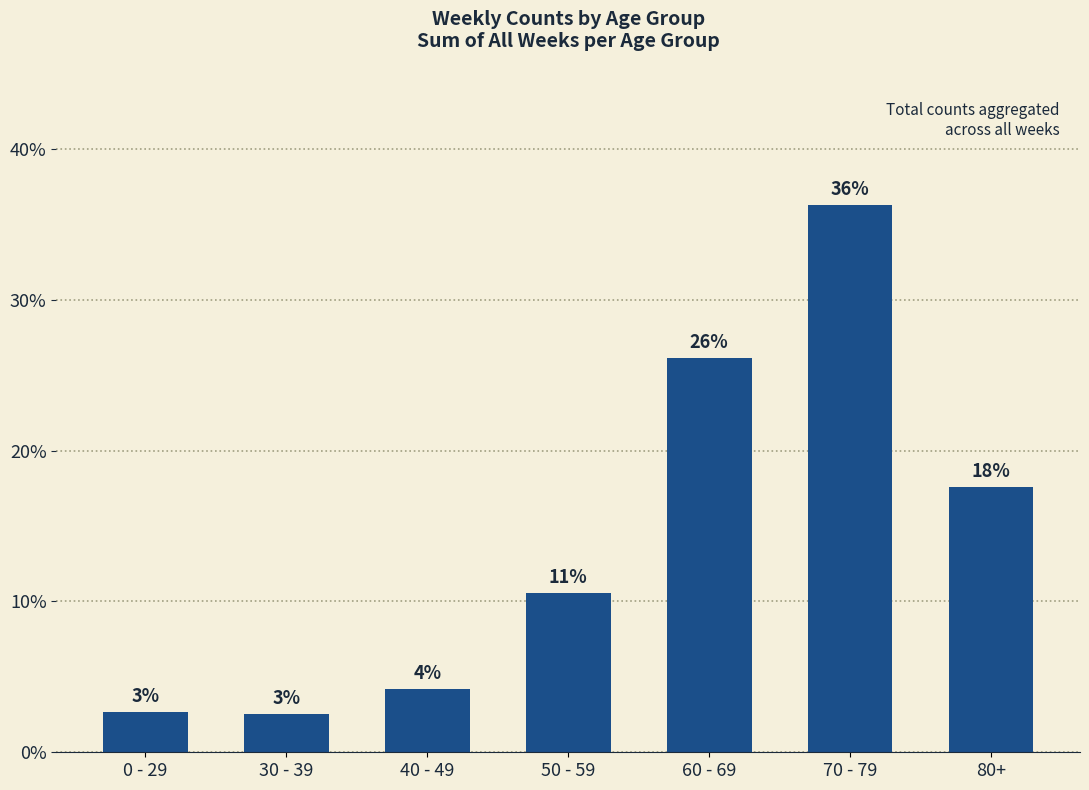

What is the sum of the values at 50 - 59 and 70 - 79?

46.9